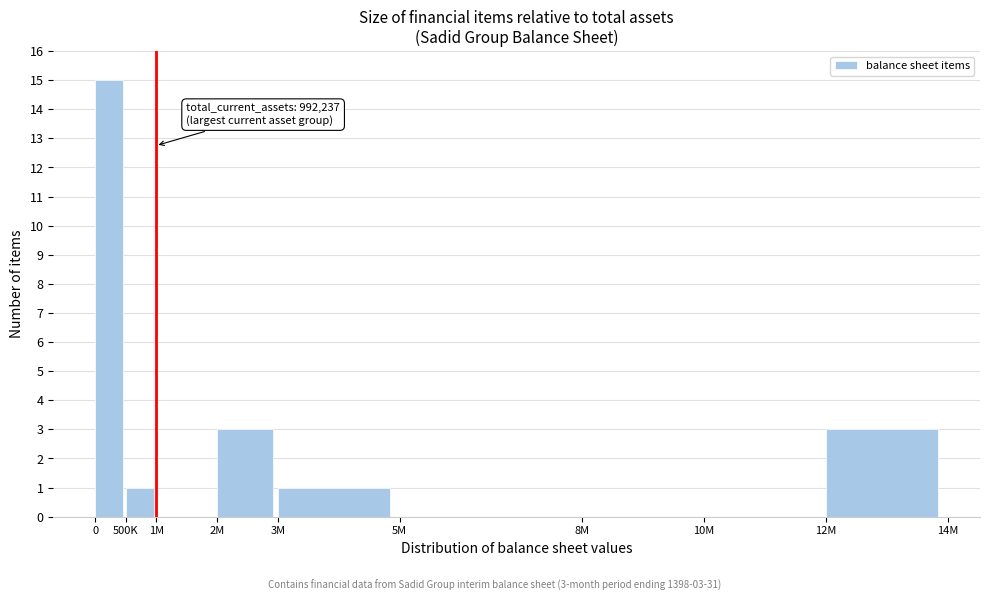

Reading left to right, list all the values displayed in this chart.

0=15	500K=1	1M=0	2M=3	3M=1	5M=0	8M=0	10M=0	12M=3